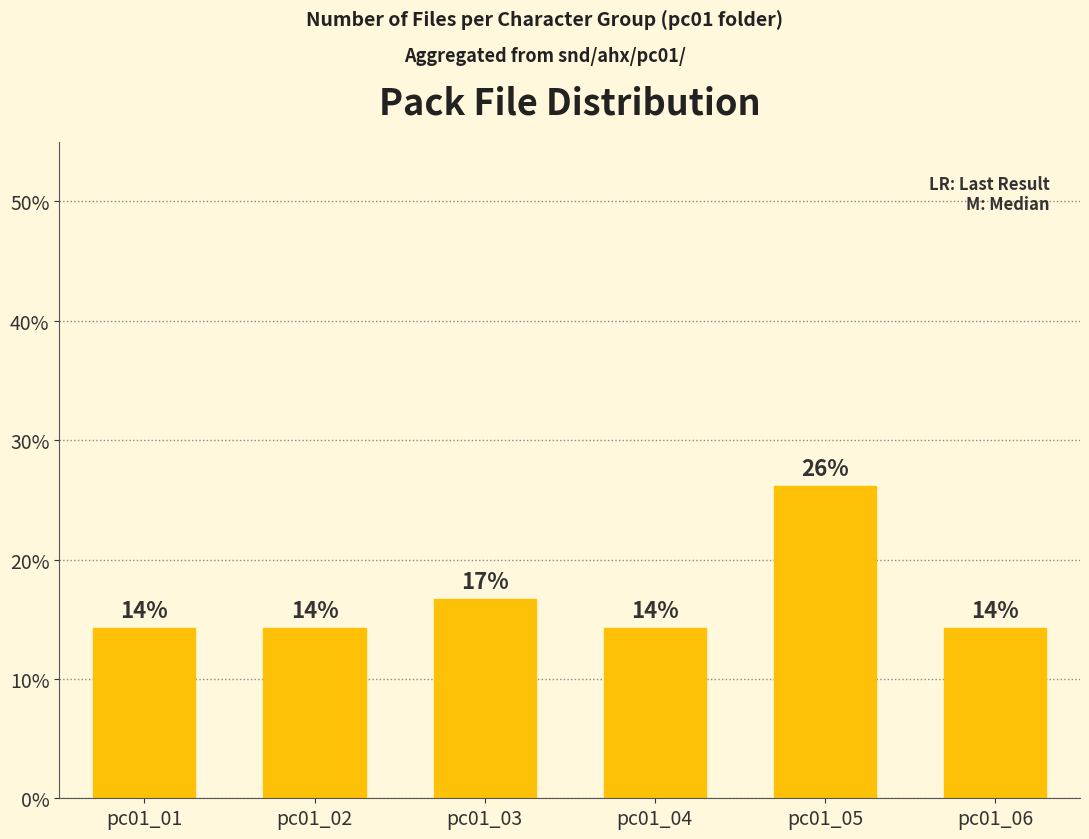

True or false: the data shows 14.3 at pc01_01.

True